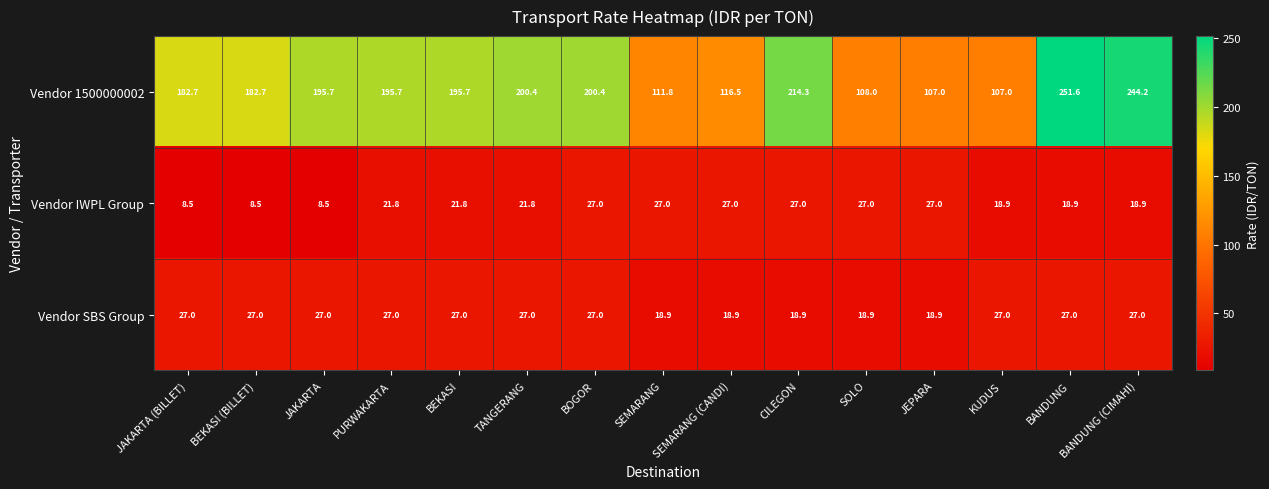

Which series has the largest range (max minus min)?

Vendor 1500000002